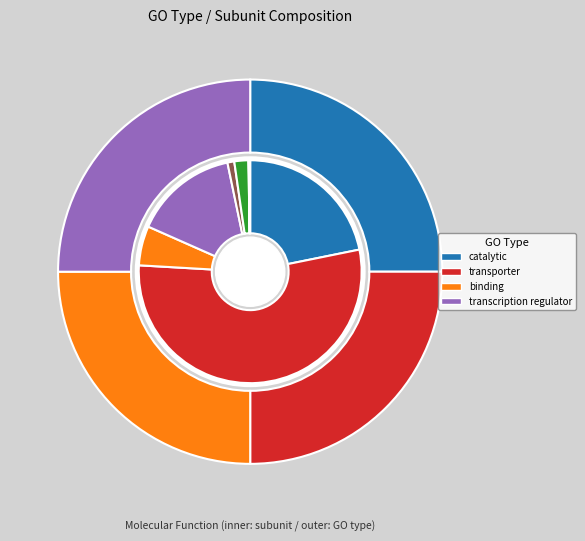

Combined, do 3-mer and 5-mer account for over 50%?

No